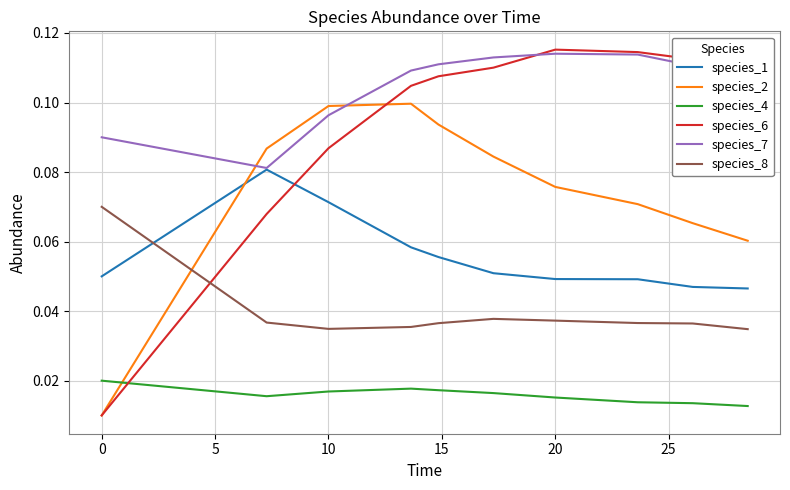

How many lines are shown in the chart?

6